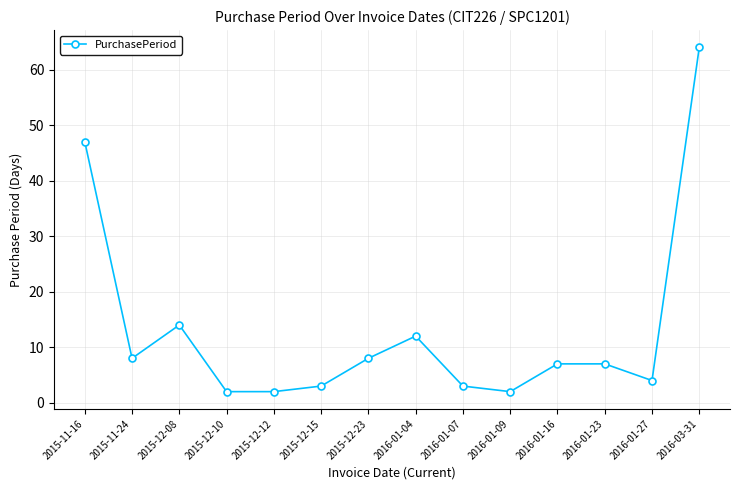

Where does the data first go above 7?

2015-11-16